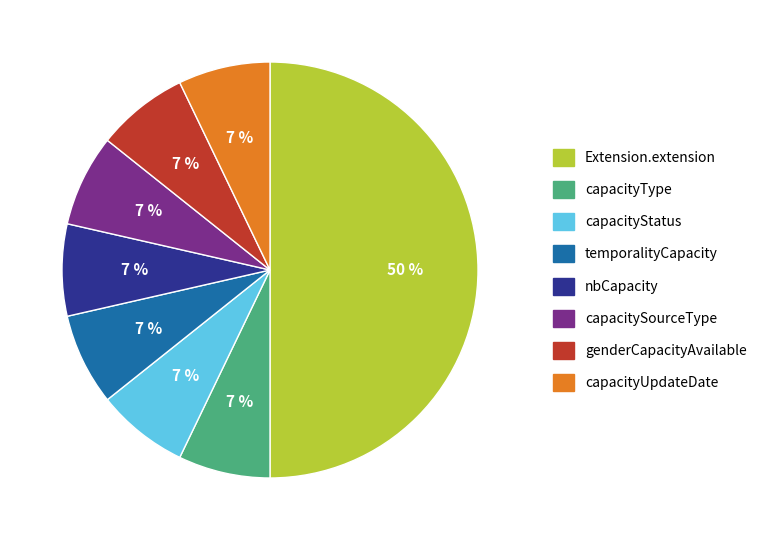

What is the ratio of the value at temporalityCapacity to the value at capacityType?

1.0